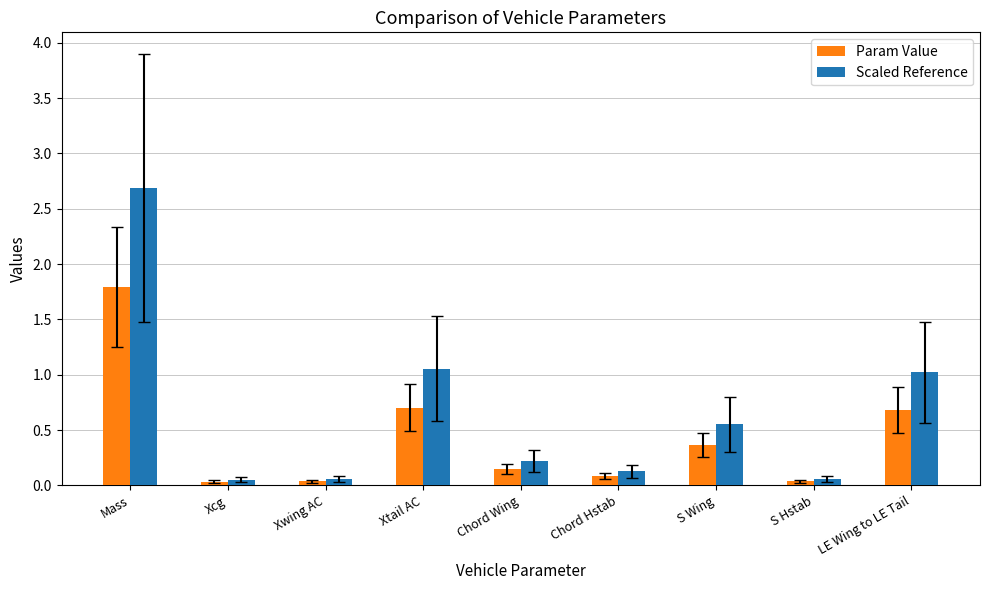

How many bars are there in each group?

2